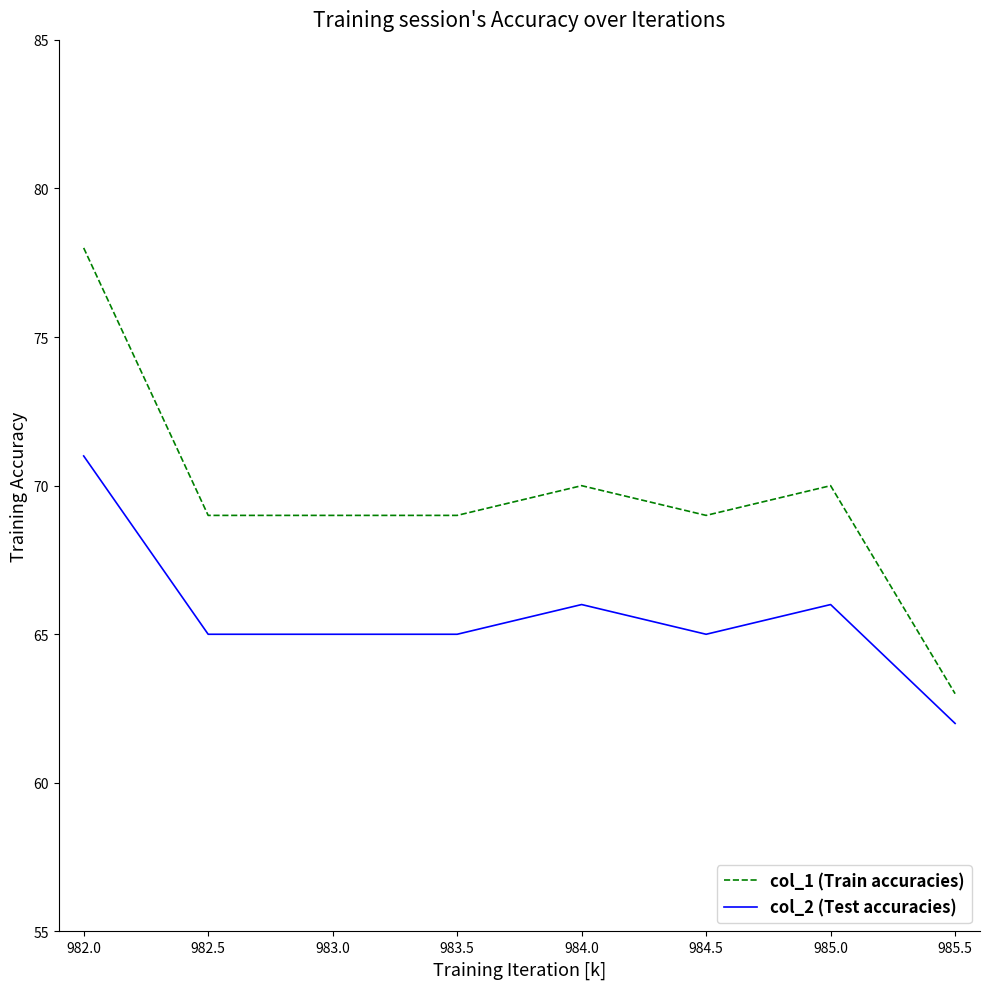

Which series has the largest range (max minus min)?

col_1 (Train accuracies)